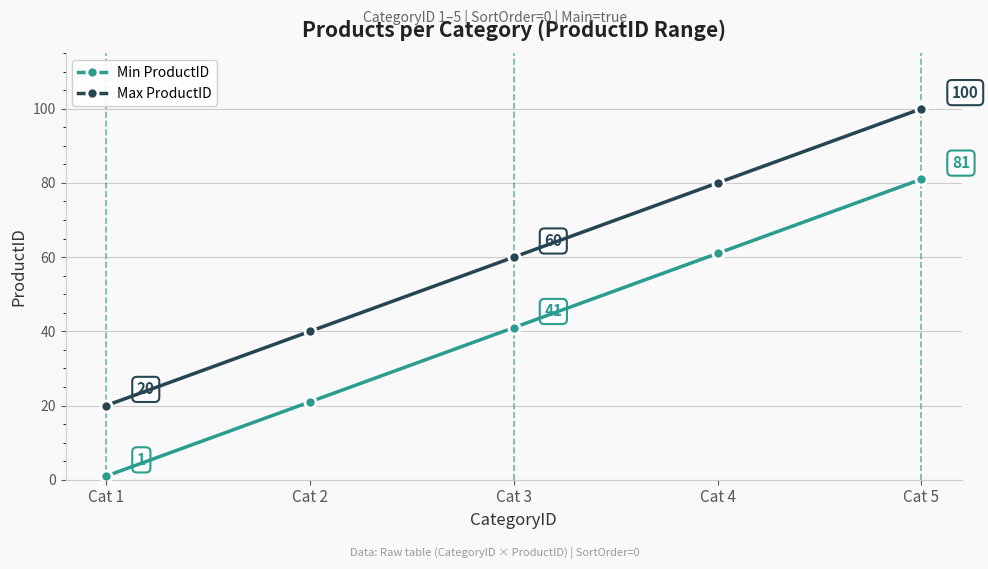

Is it true that Max ProductID equals 40 at Cat 2?

True